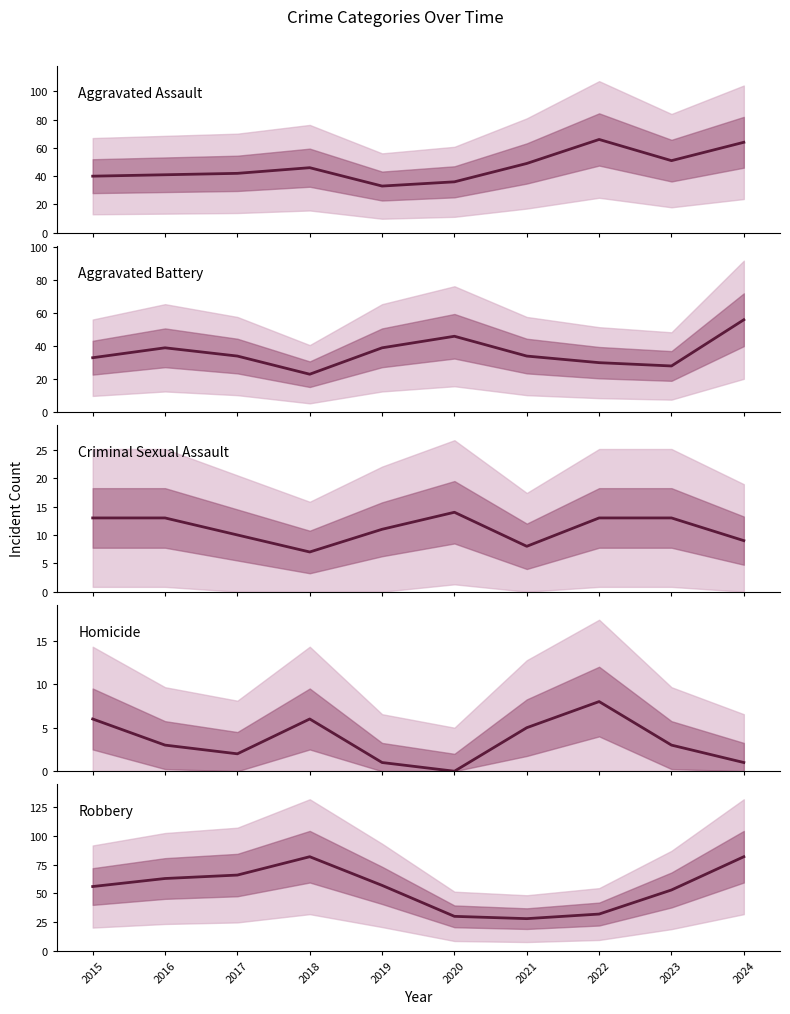

True or false: Aggravated Battery has a value of 58 at 2015.

False